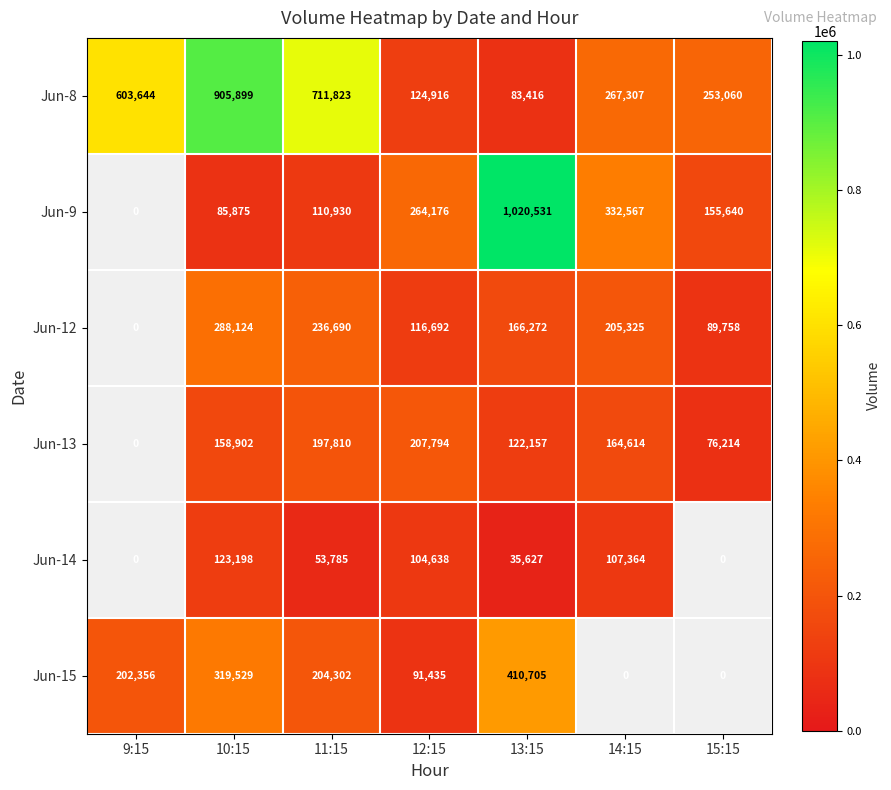

What is the spread (max minus min) of values at 13:15?

984904